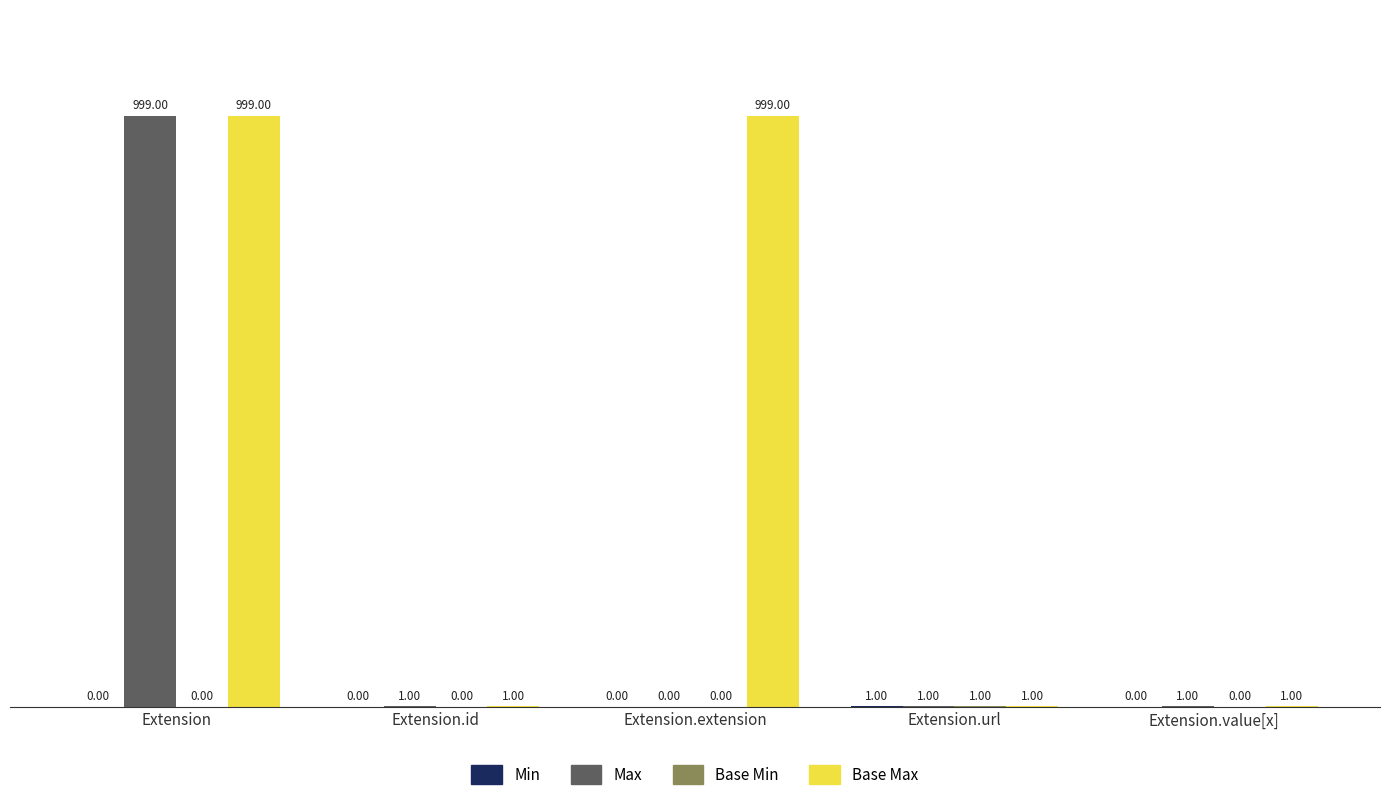

What is the sum of the Base Max values at Extension.id and Extension.extension?

1000